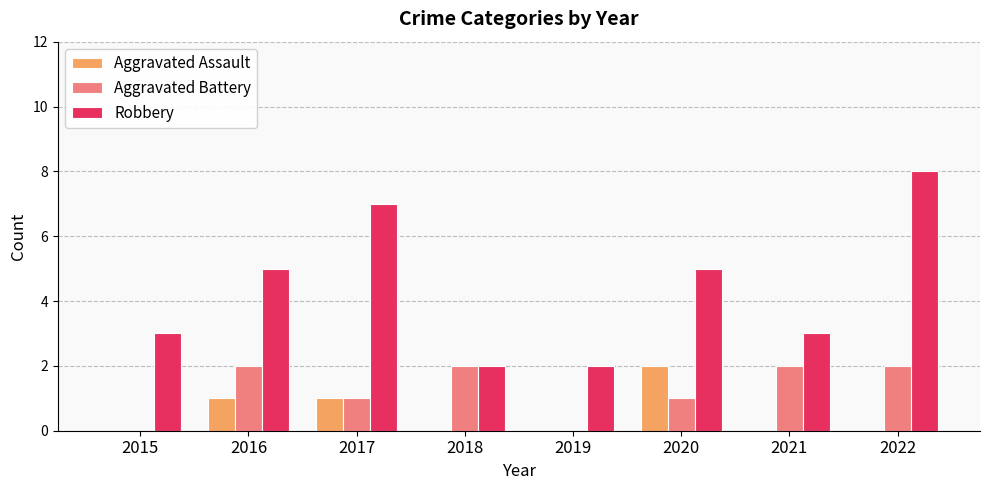

Is it true that Aggravated Assault equals 0 at 2015?

True